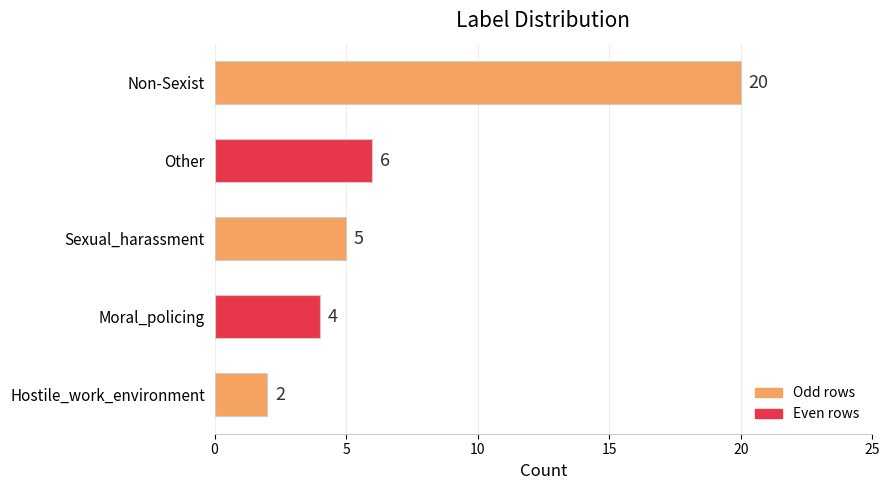

Reading bottom to top, list all the values displayed in this chart.

2	4	5	6	20